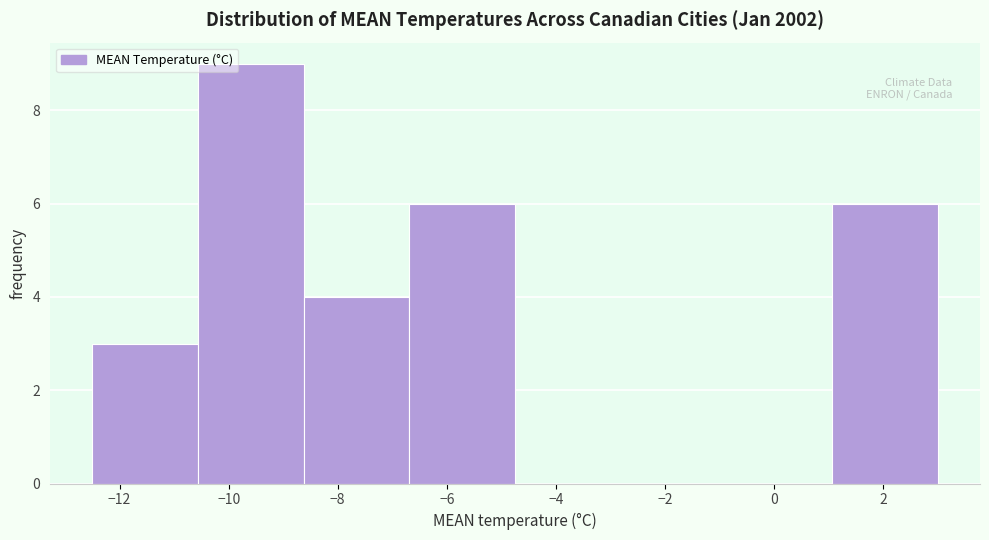

Over which range of the x-axis is the bar tallest?

-10.6 to -8.6